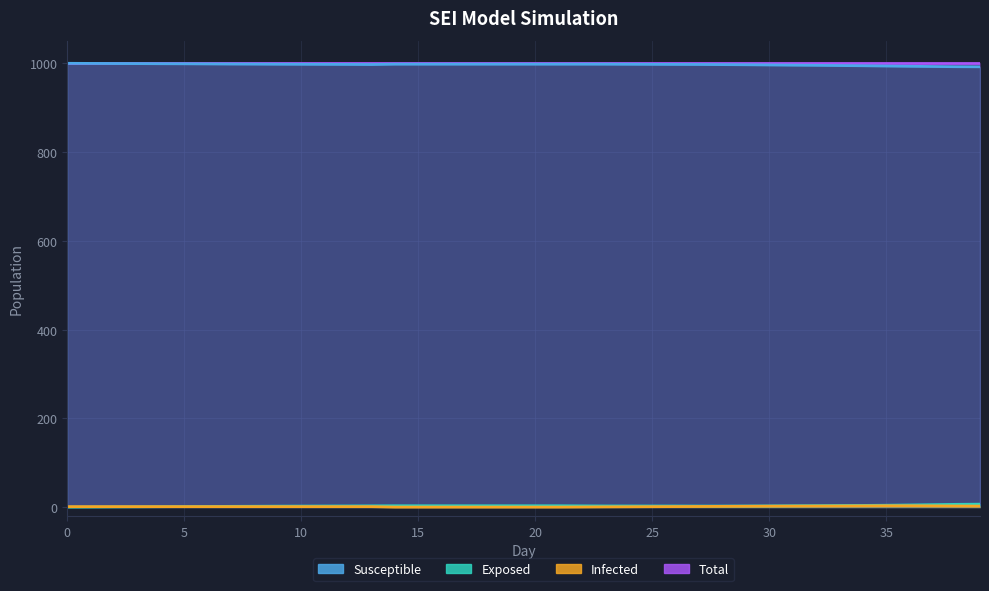

Which series has the largest range (max minus min)?

Susceptible